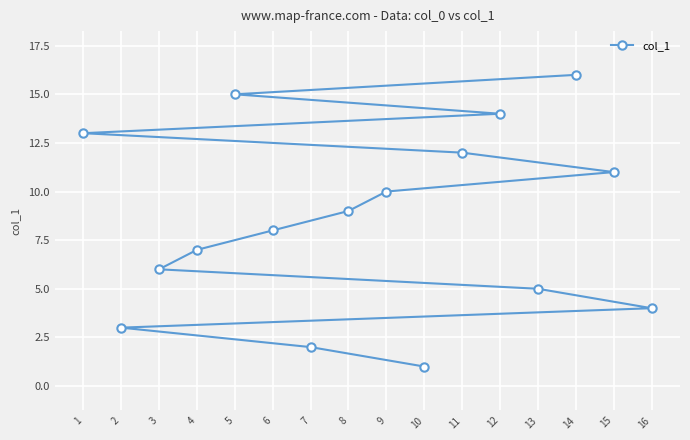

Is it true that the value at 2 is 3?

True